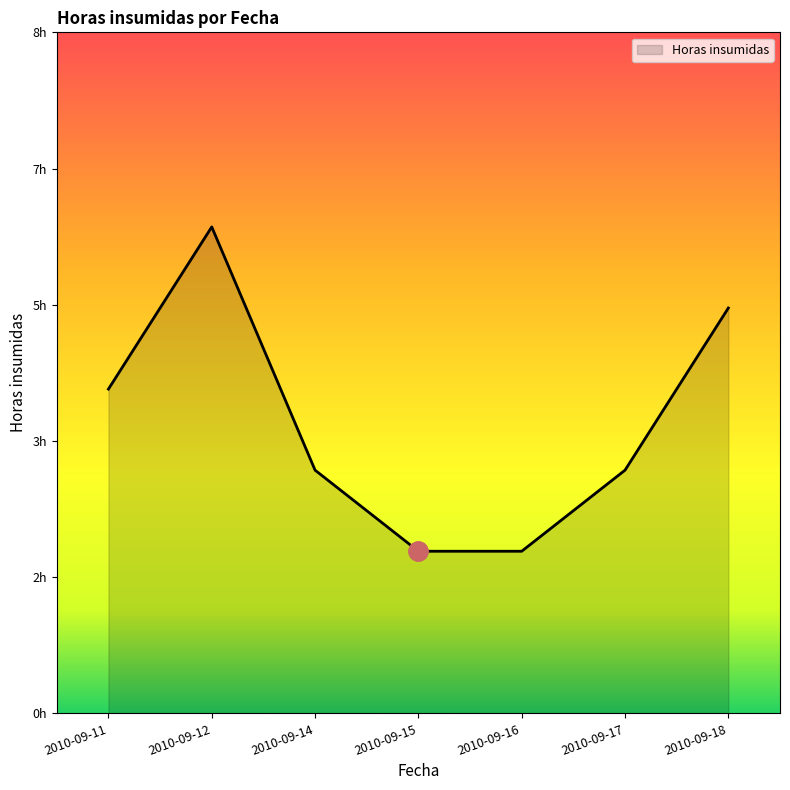

Is it true that the value at 2010-09-14 is 5?

False